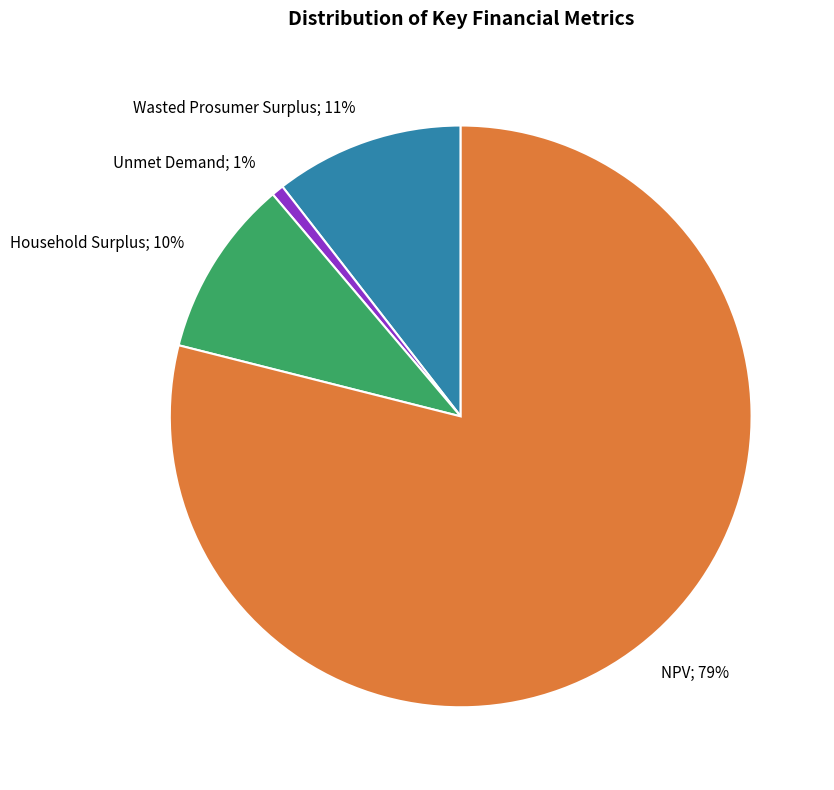

Is there a majority slice in this chart?

Yes